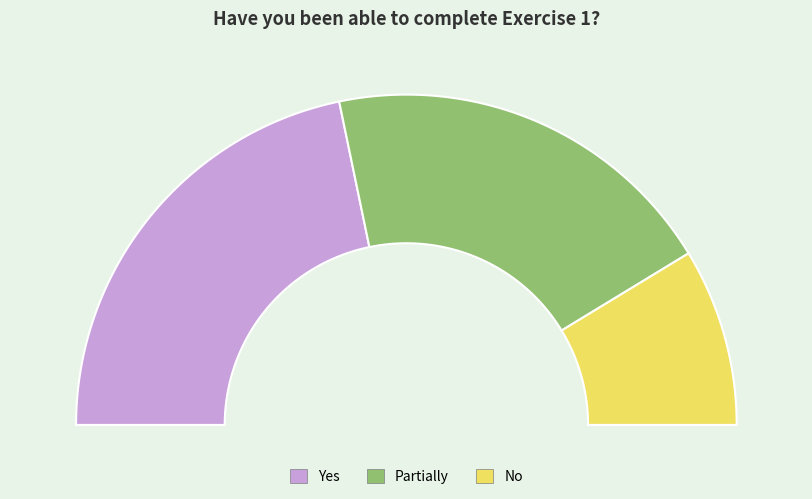

To the nearest percent, what is the difference between the largest and smallest slice percentages?

26%